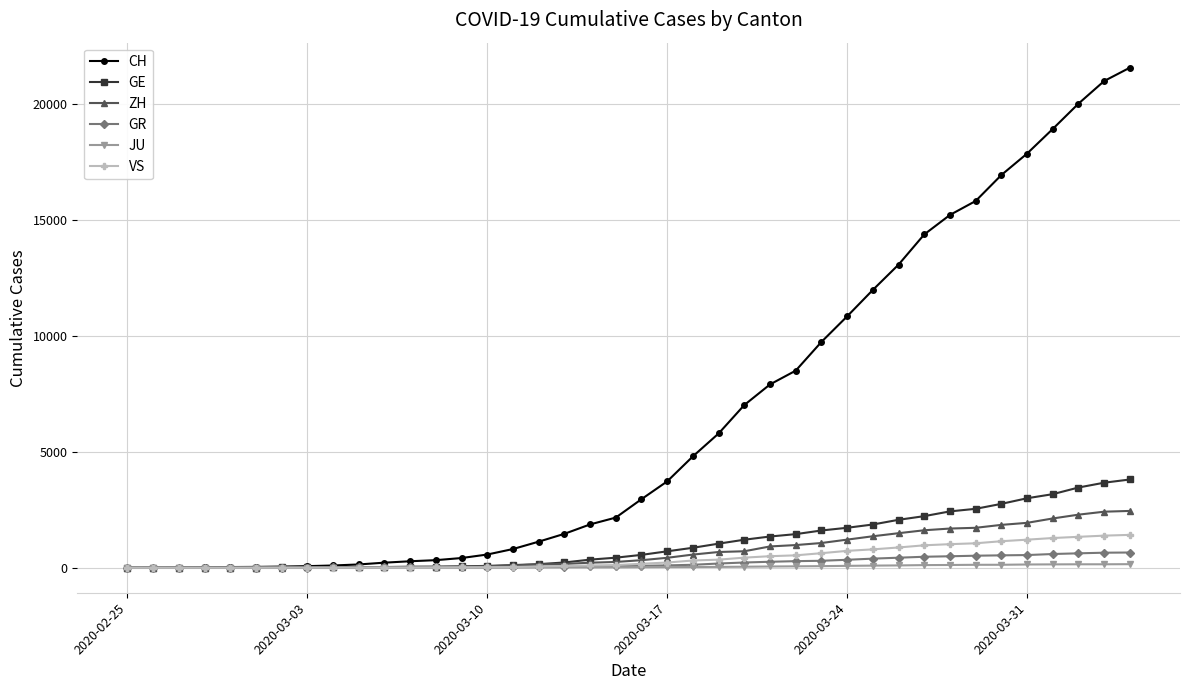

Which series has the largest total across all categories?

CH